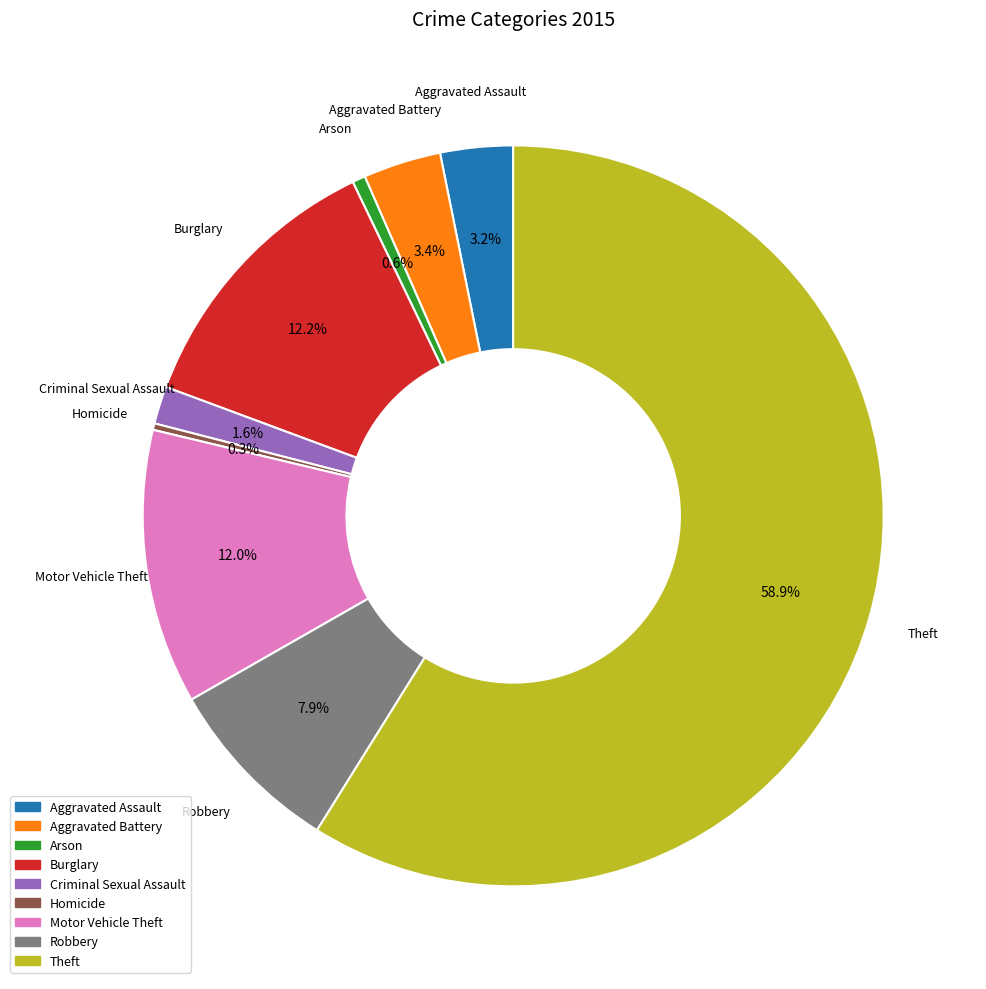

Count the number of slices in the pie.

9